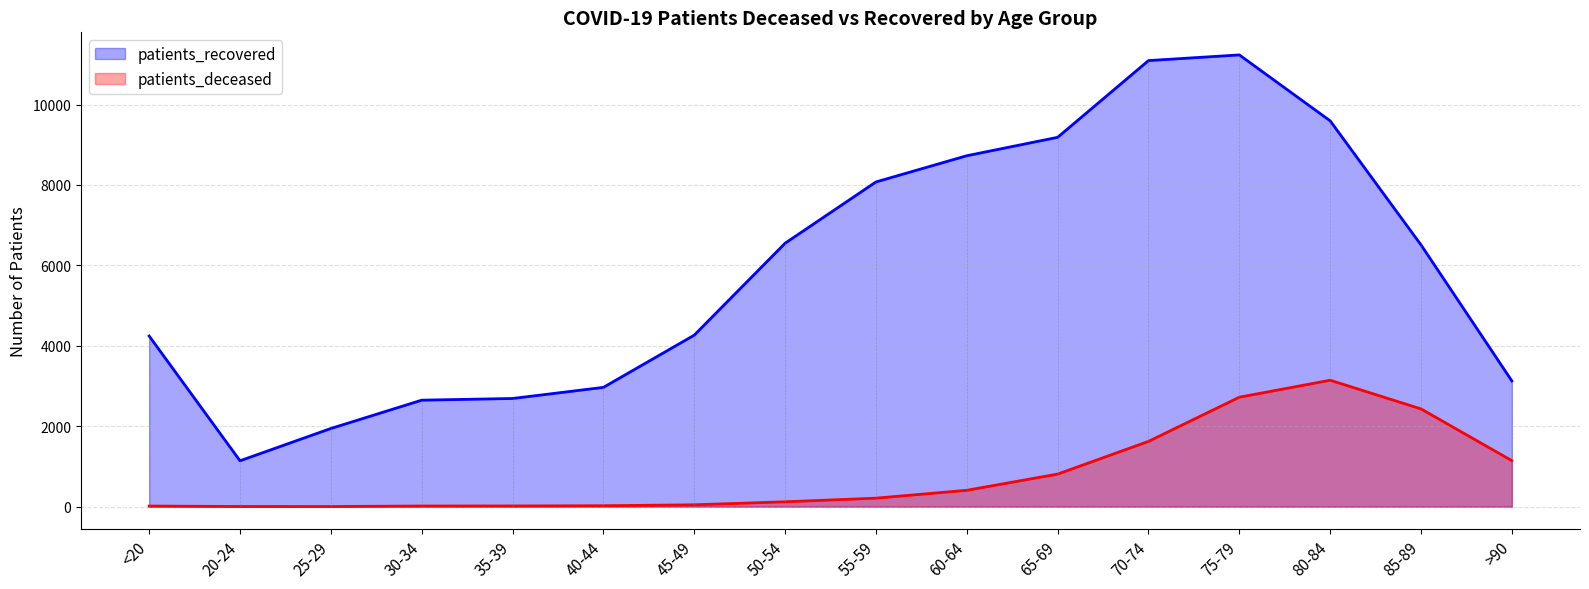

Reading left to right, extract all data points from this chart.

patients_deceased: 15	4	3	16	17	23	46	121	211	407	810	1623	2722	3144	2431	1144
patients_recovered: 4243	1141	1944	2648	2690	2966	4265	6551	8075	8727	9185	11093	11234	9595	6509	3127